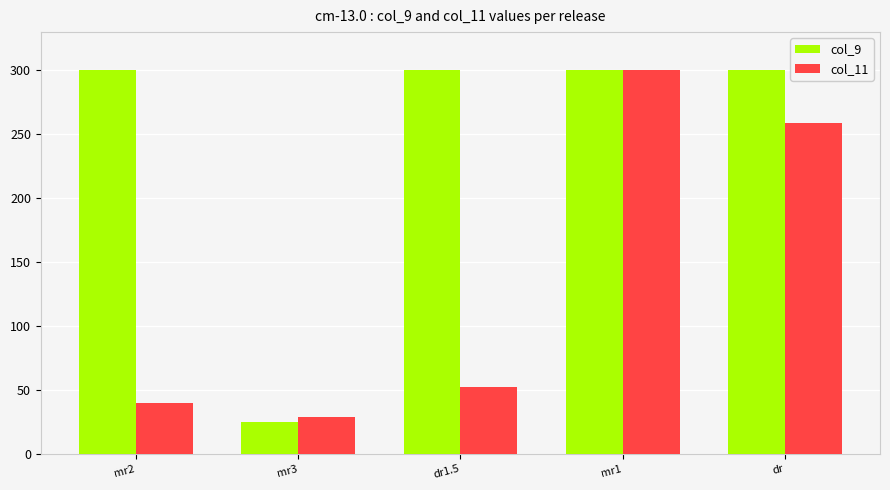

Which series changed the most between mr2 and mr3?

col_9